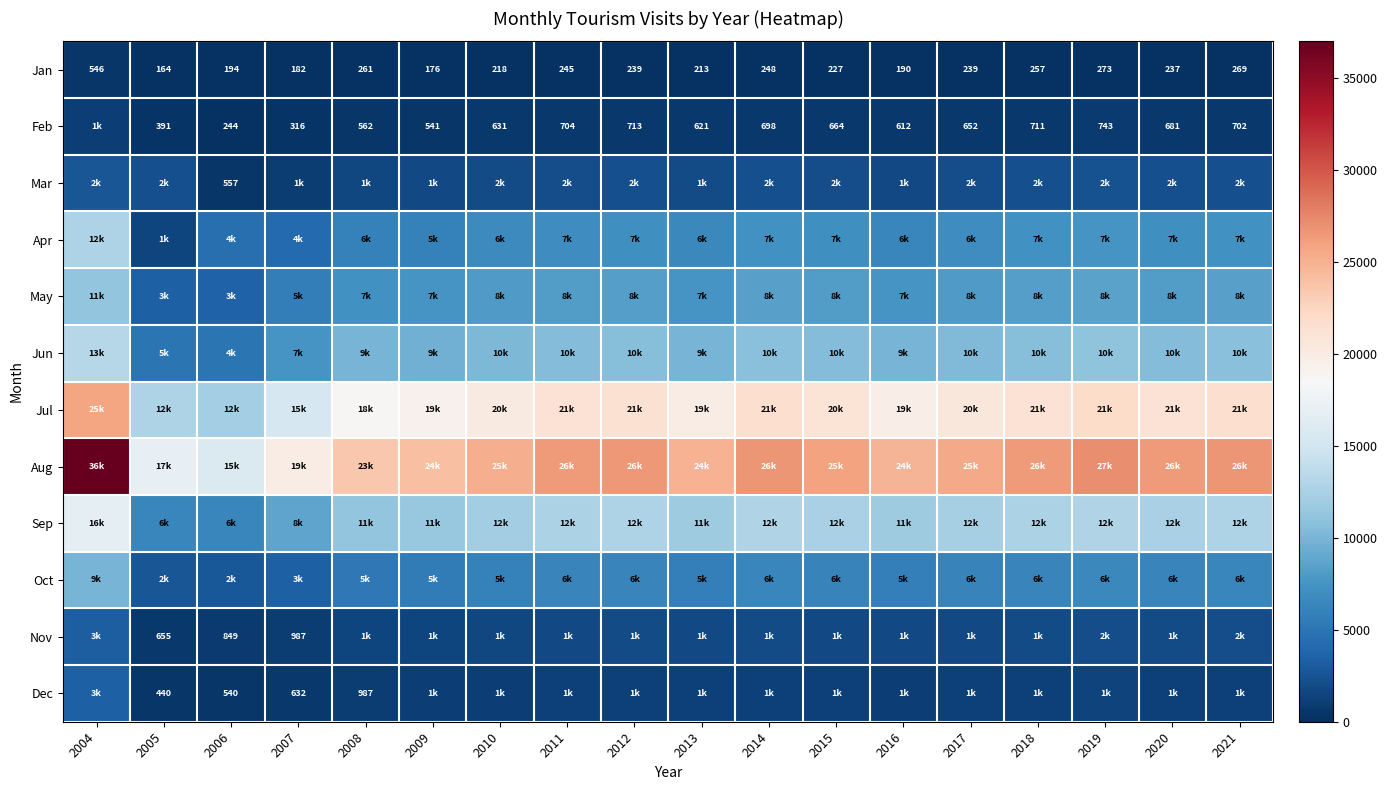

What is the difference between the Feb values at 2013 and 2005?

230